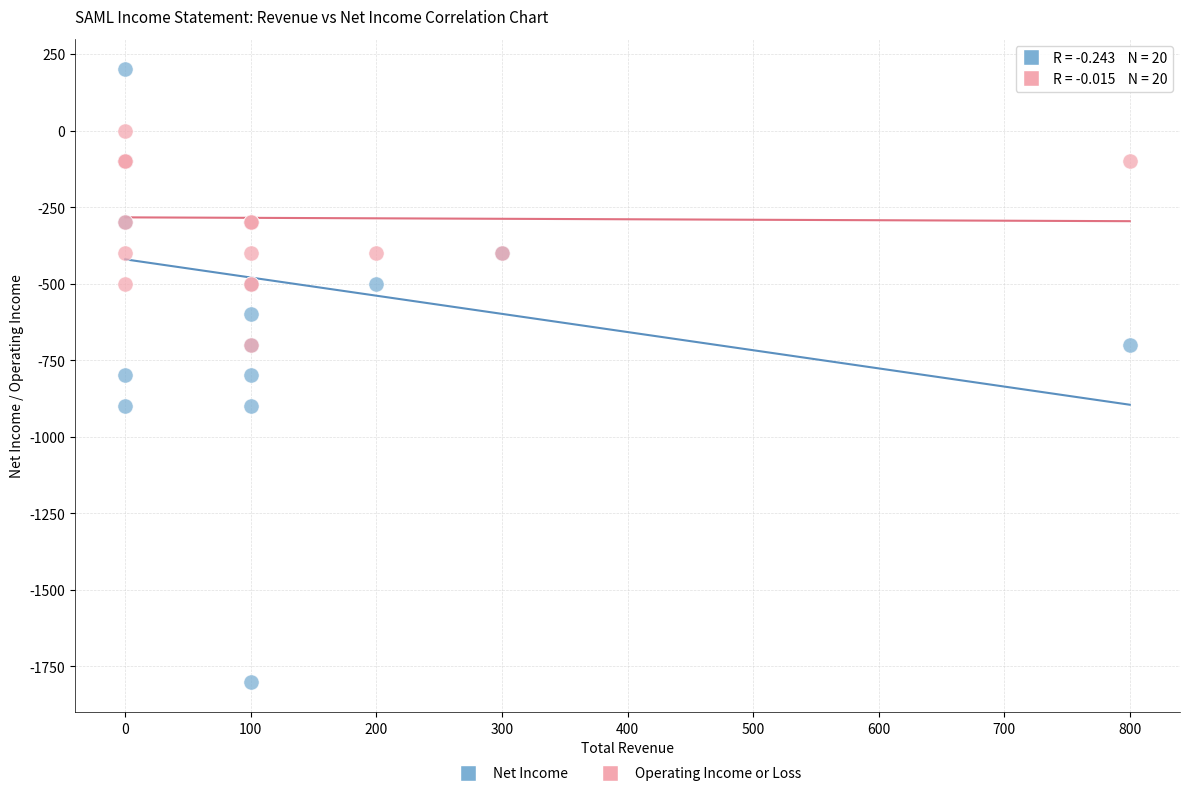

What are all the series names shown in the legend?

Net Income, Operating Income or Loss